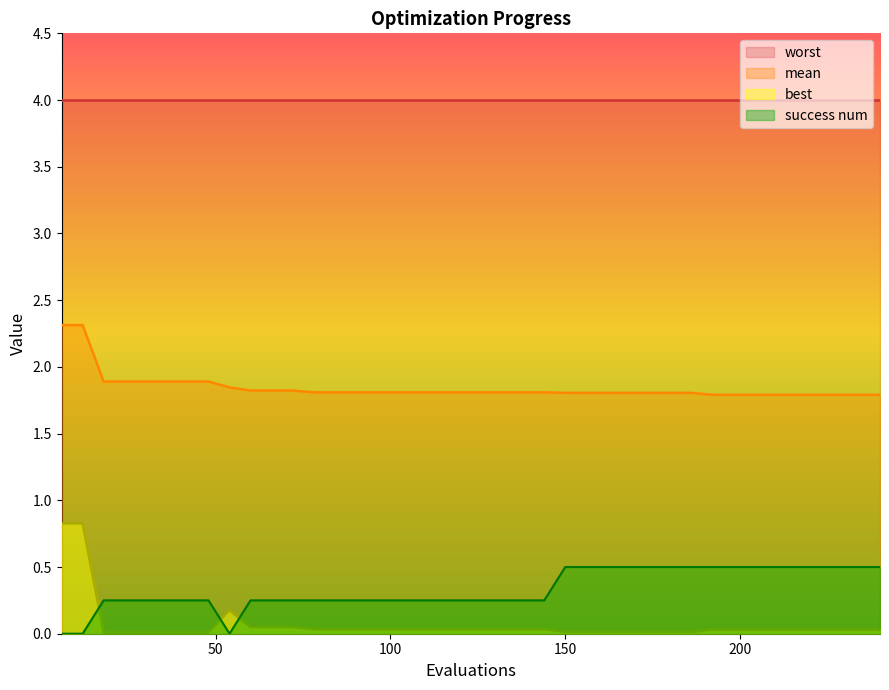

Which series has the largest total across all categories?

worst